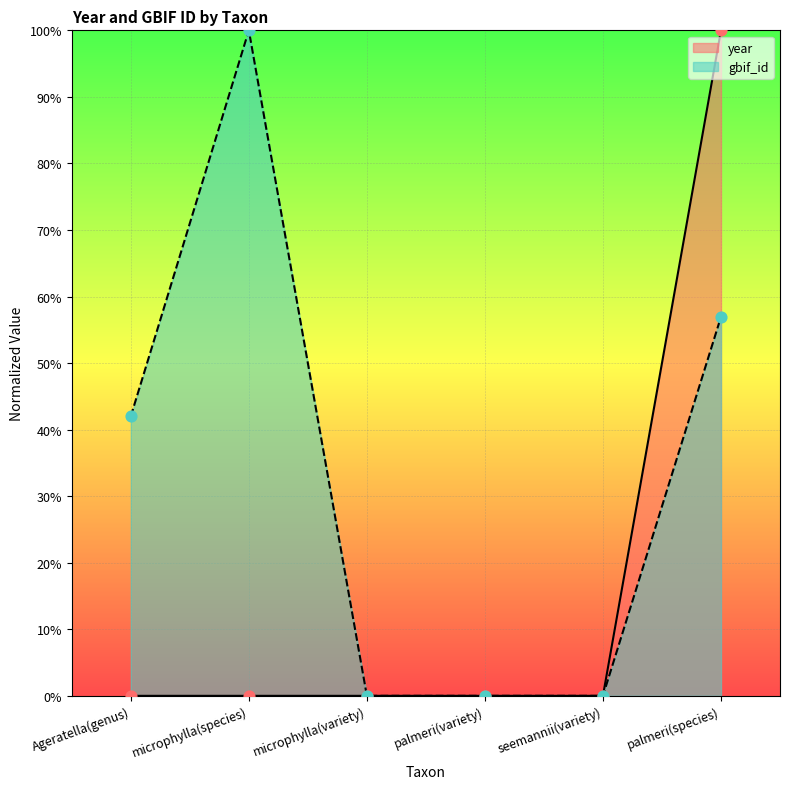

Which series reaches the minimum Y coordinate?

year